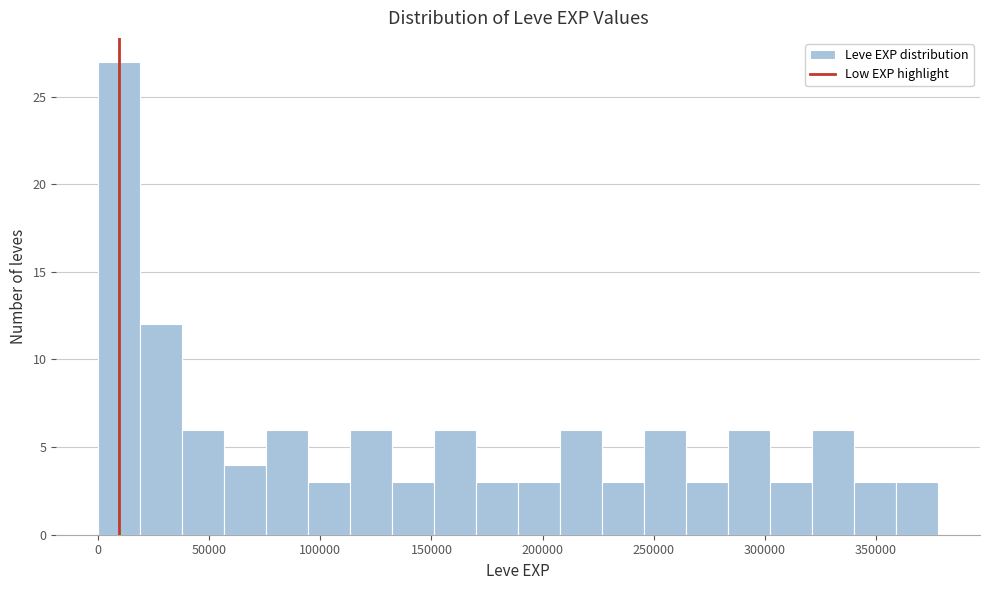

Around what value on the x-axis is the tallest bar? Give the approximate position of its centre, as read against the axis.

10000